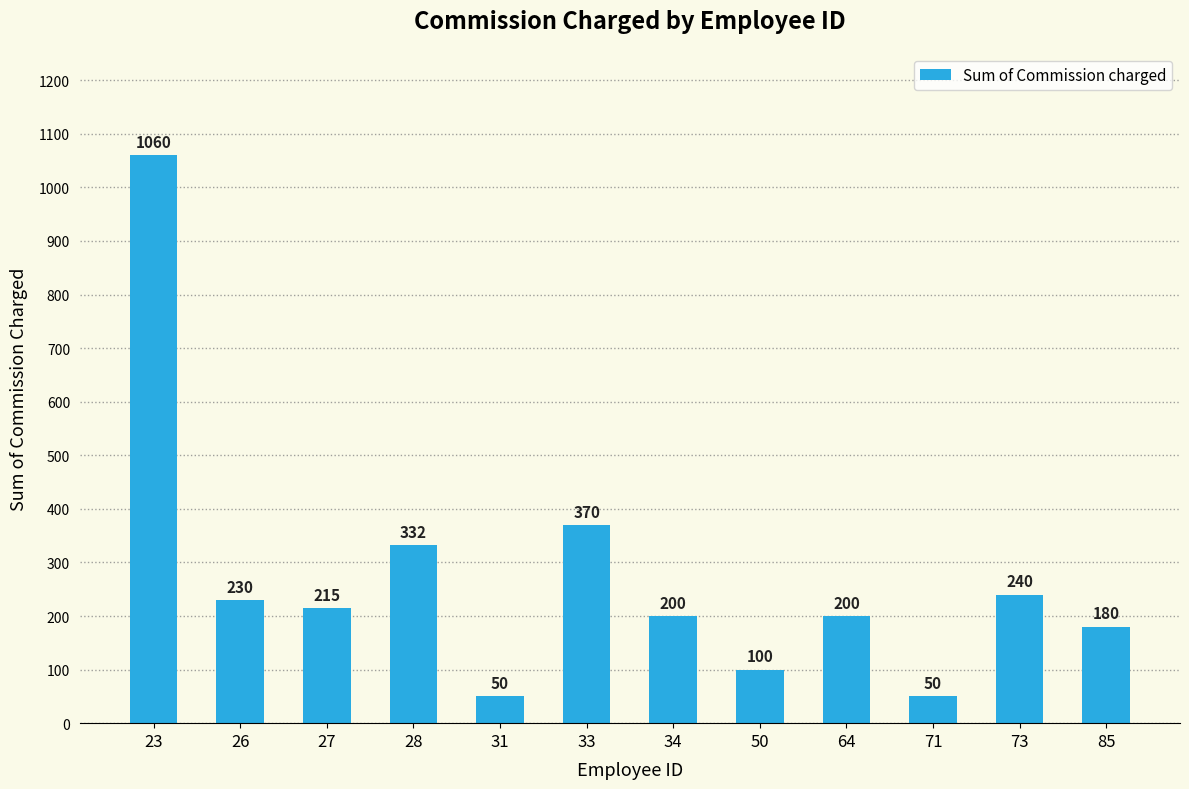

Reading left to right, extract all data points from this chart.

23=1060	26=230	27=215	28=332	31=50	33=370	34=200	50=100	64=200	71=50	73=240	85=180